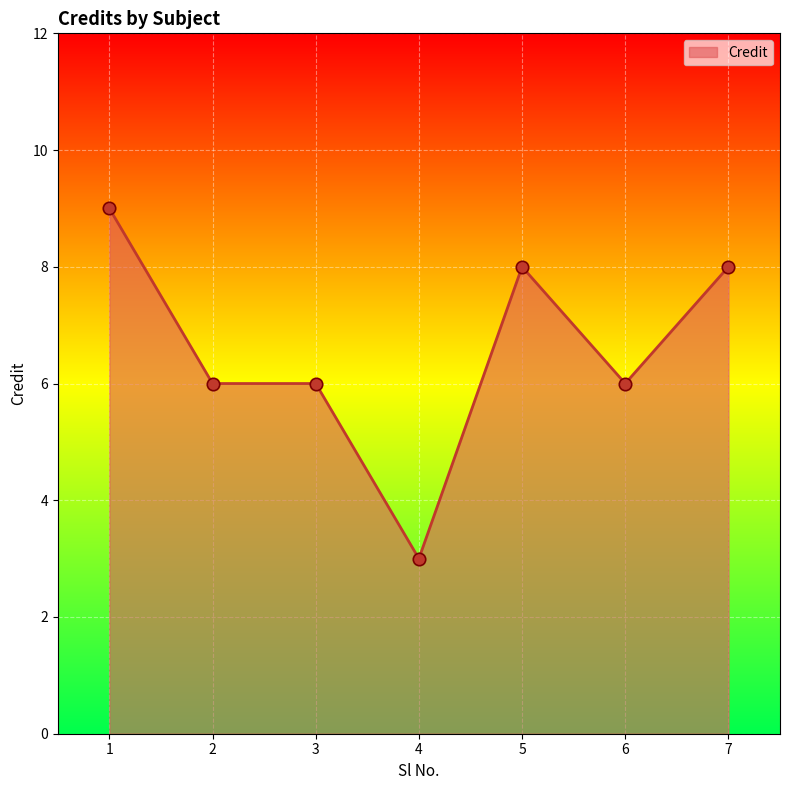

What is the change in value from 1 to 2?

-3